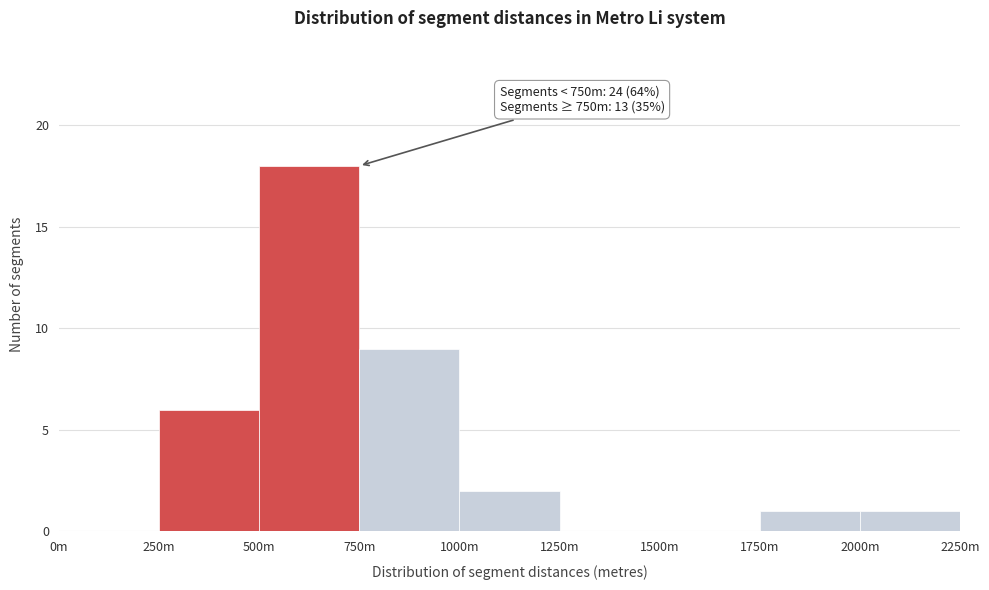

Reading left to right, what are all the values shown in this chart?

0m=0	250m=6	500m=18	750m=9	1000m=2	1250m=0	1500m=0	1750m=1	2000m=1